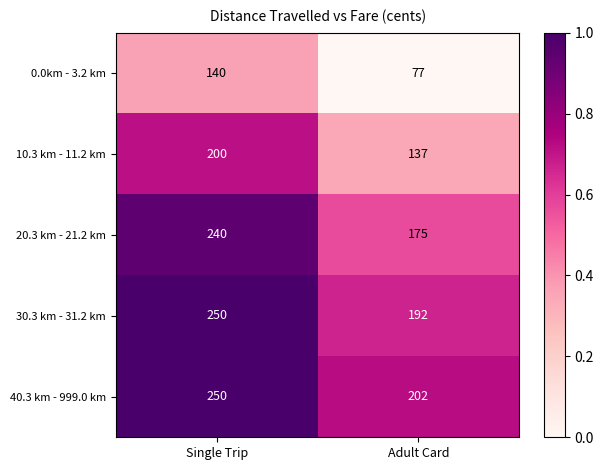

At Adult Card, list the series in order from largest to smallest.

40.3 km - 999.0 km, 30.3 km - 31.2 km, 20.3 km - 21.2 km, 10.3 km - 11.2 km, 0.0km - 3.2 km